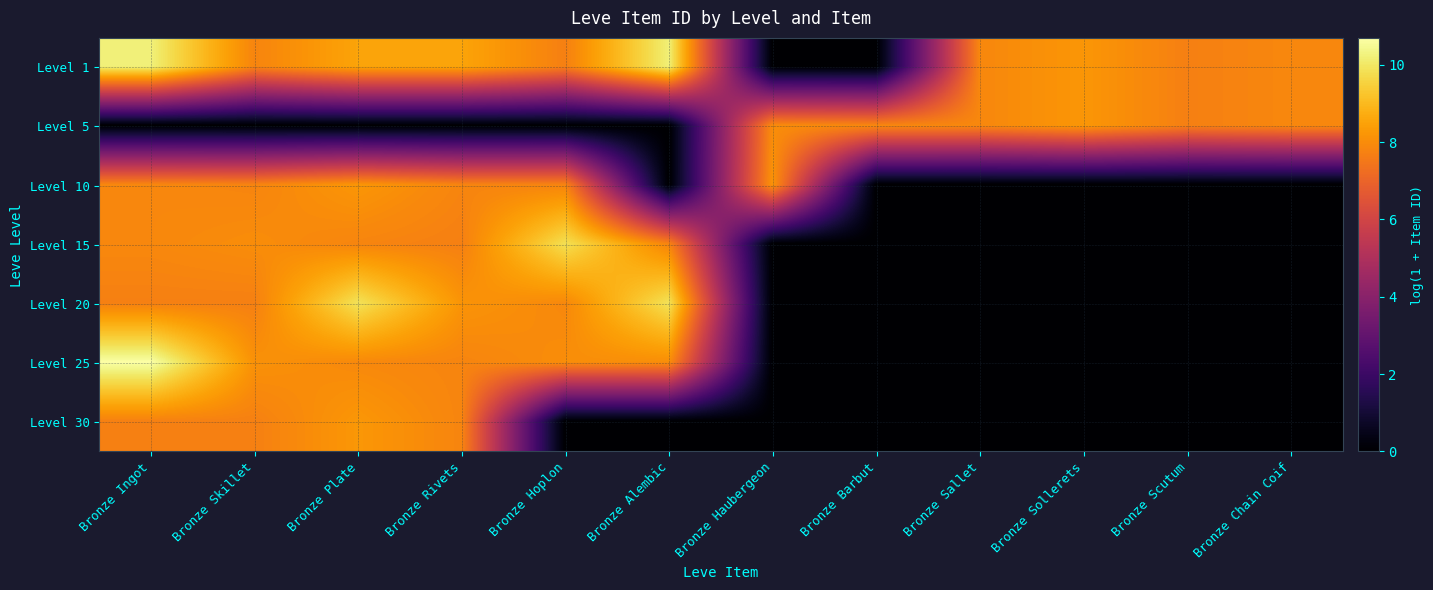

At which category does the chart reach its minimum across all series?

Bronze Haubergeon